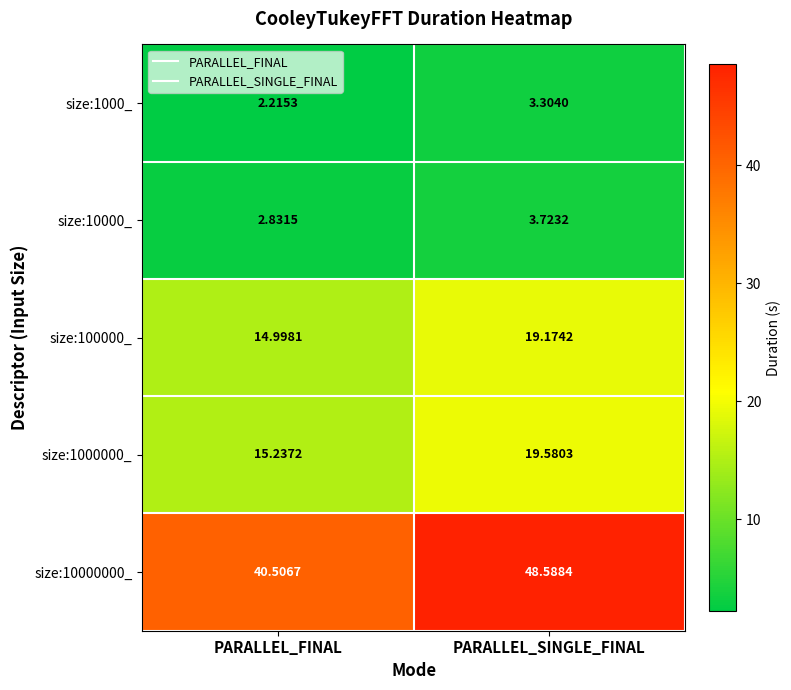

Count the number of categories in the chart.

2